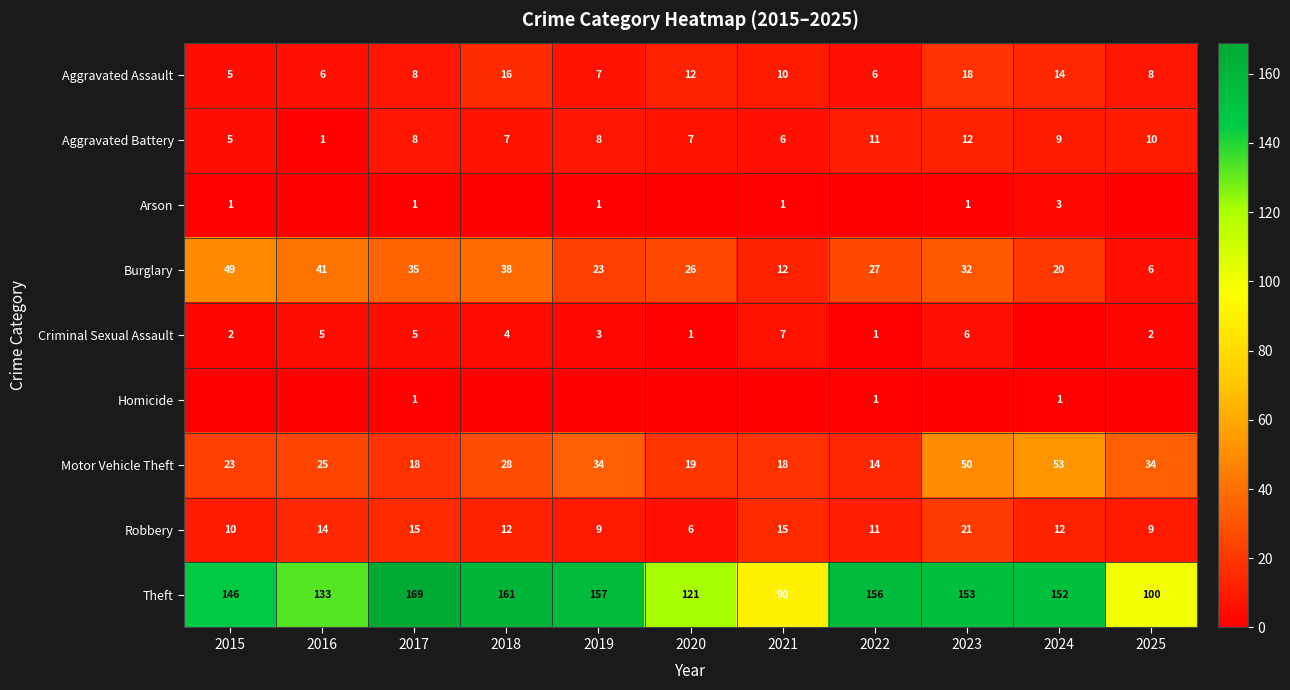

What is the total value across all series at 2025?

169